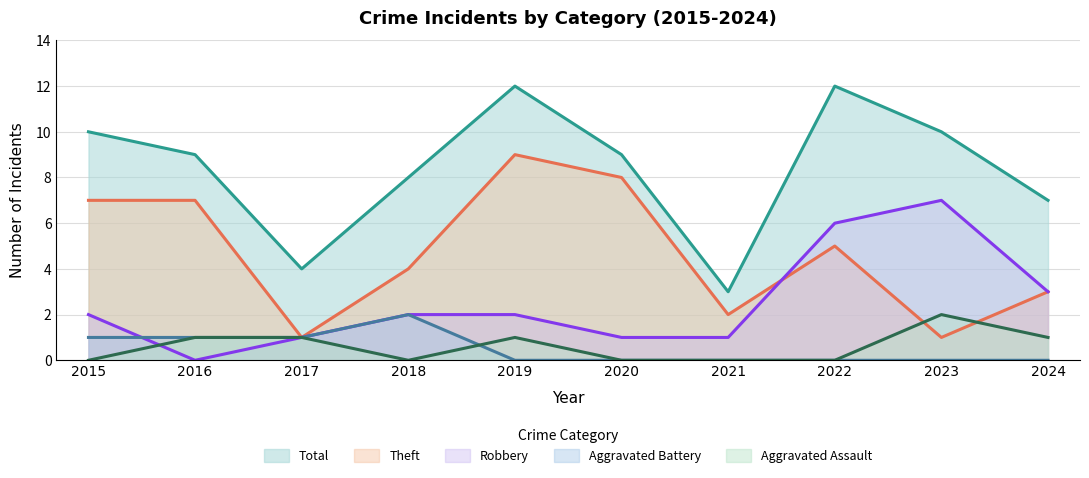

True or false: Total and Aggravated Assault intersect in this chart.

False